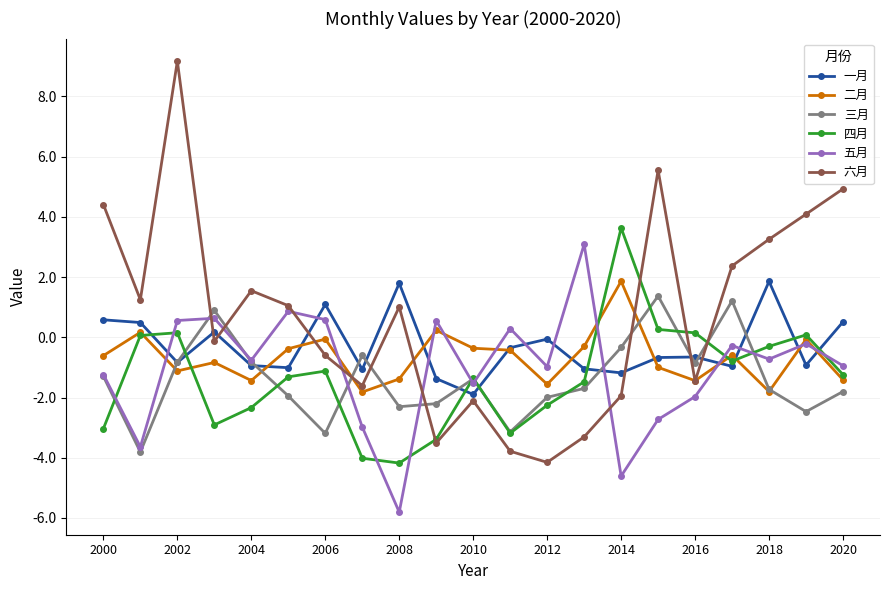

What is the minimum value for 一月?

-1.9